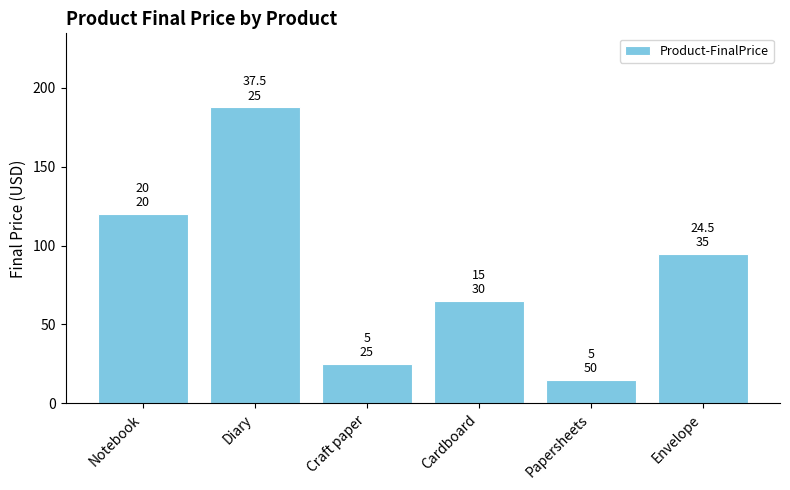

How many bars are there in total?

6